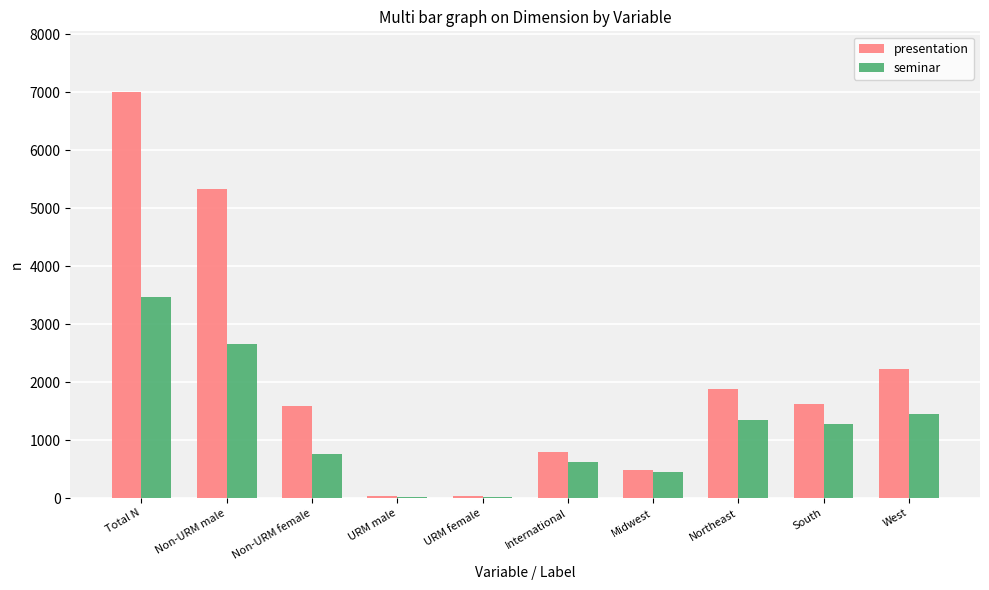

Which series has the widest spread of values?

presentation